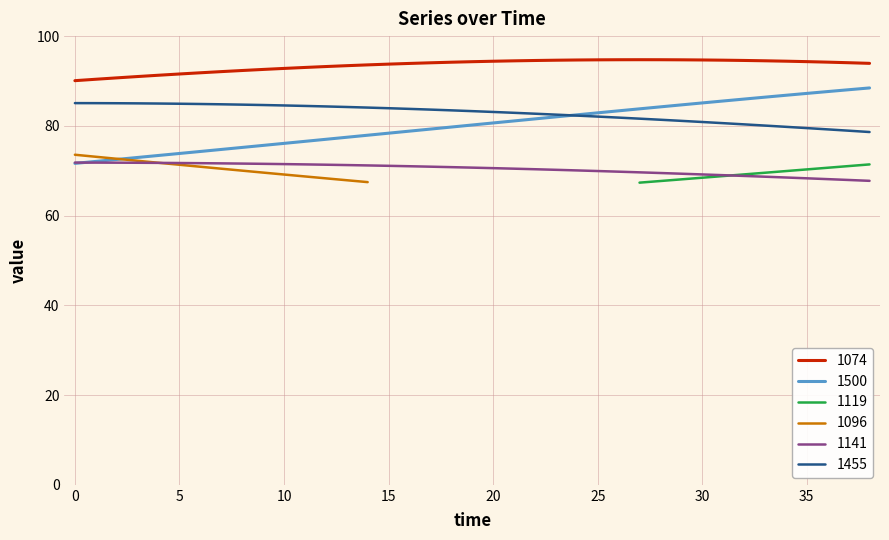

True or false: 1074 and 1141 intersect in this chart.

False